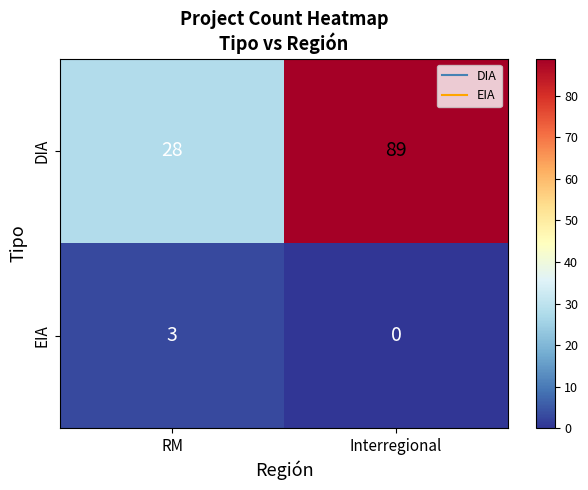

At how many categories does at least one series exceed 23?

2